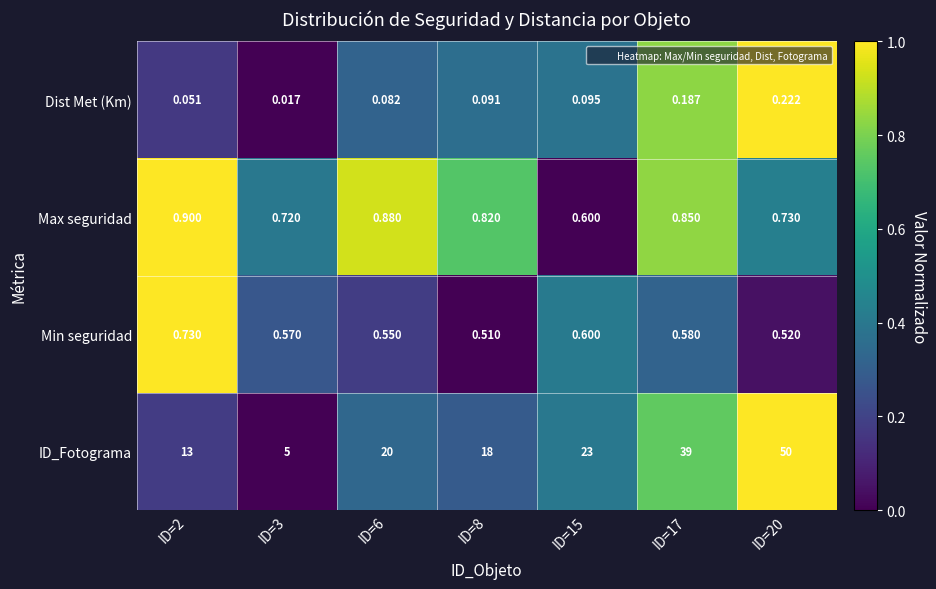

Is the value of Min seguridad at ID=3 greater than the value of Max seguridad at ID=8?

No